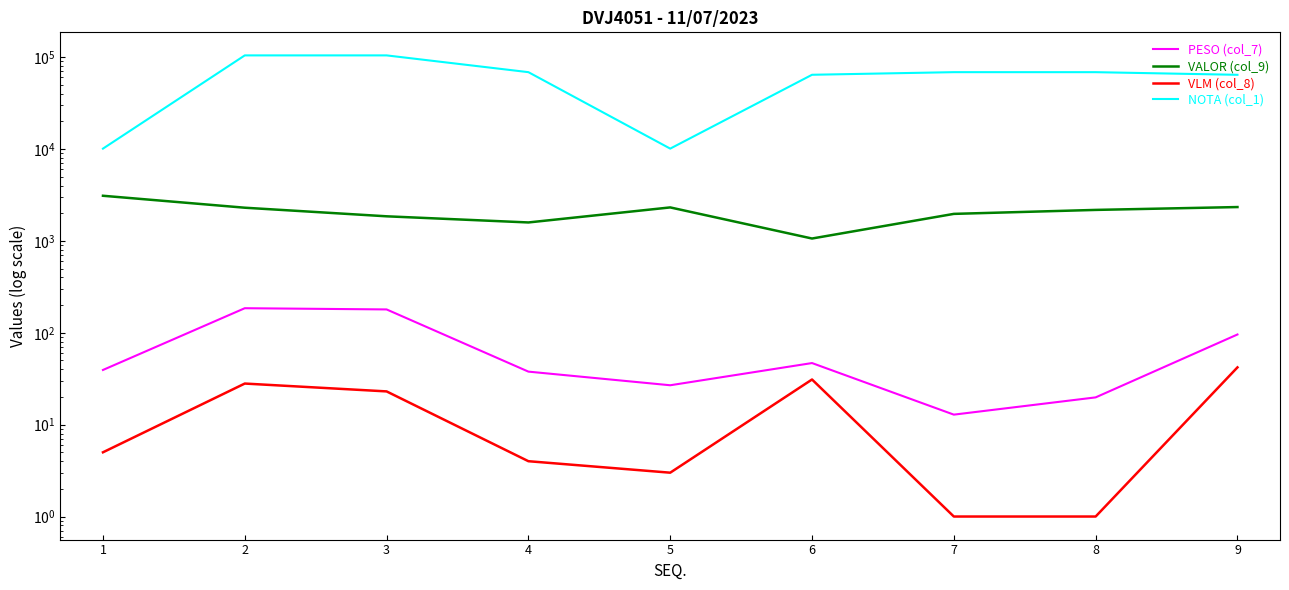

How many lines are shown in the chart?

4